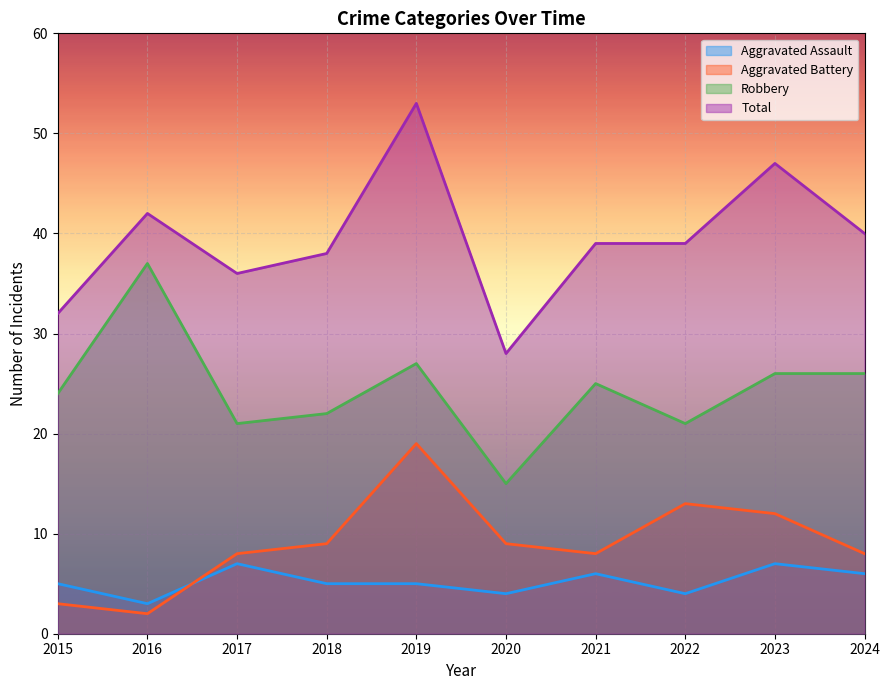

Which series has the widest spread of values?

Total